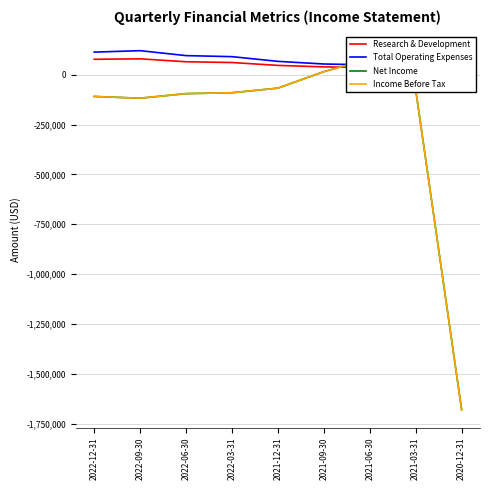

What is the label of the 7th point from the left?

2021-06-30